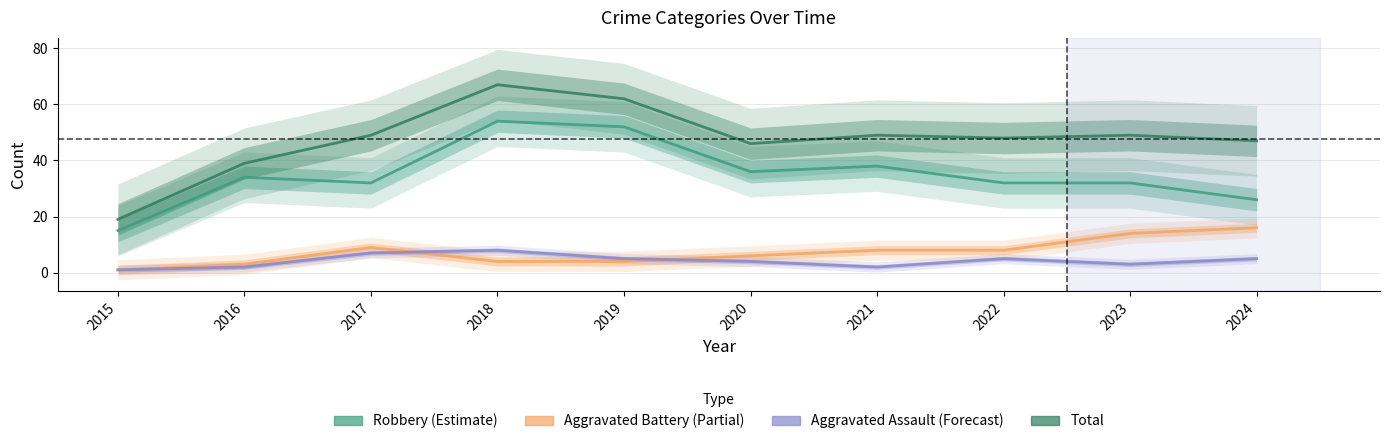

What is the smallest value displayed?

1